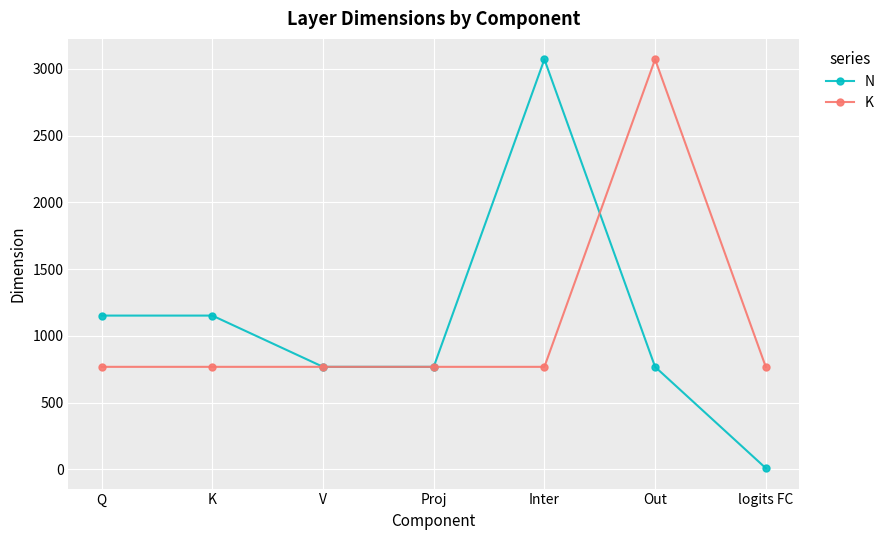

What position from the right is Inter?

3